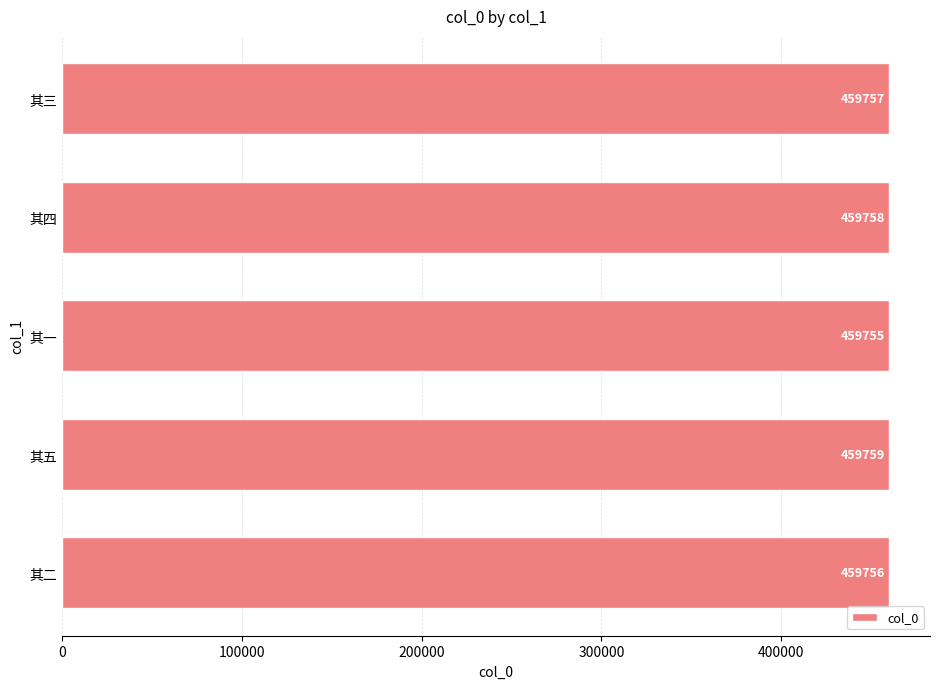

Count the values in the range 459756 to 459758.

3